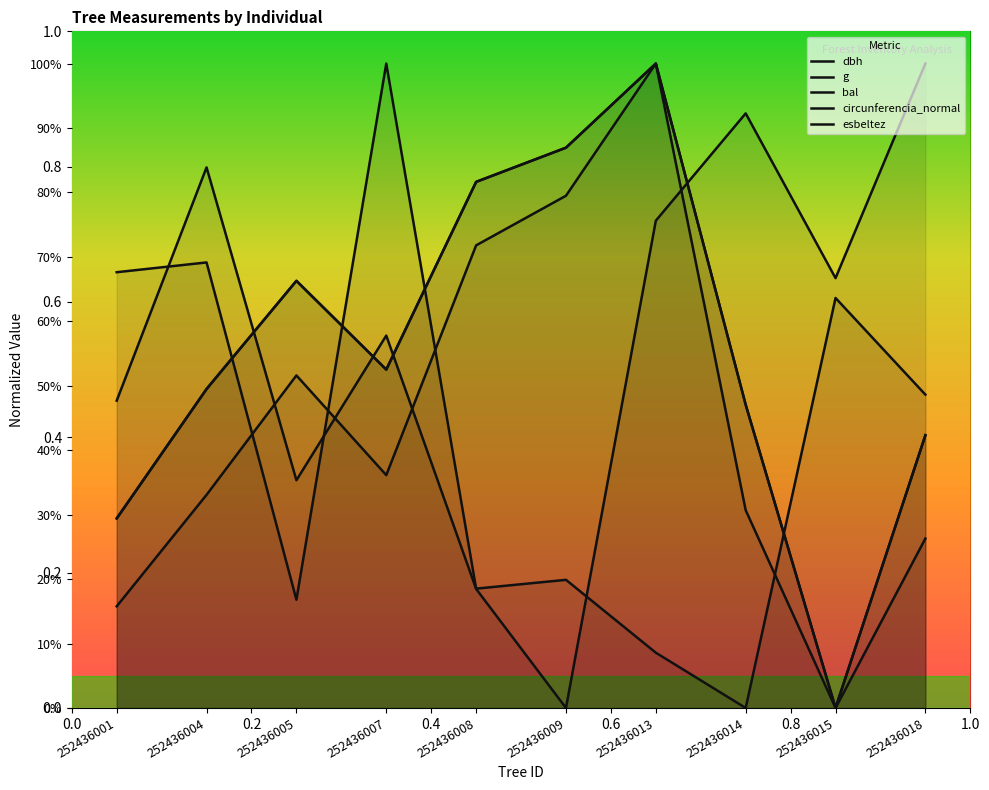

True or false: circunferencia_normal and esbeltez intersect in this chart.

True